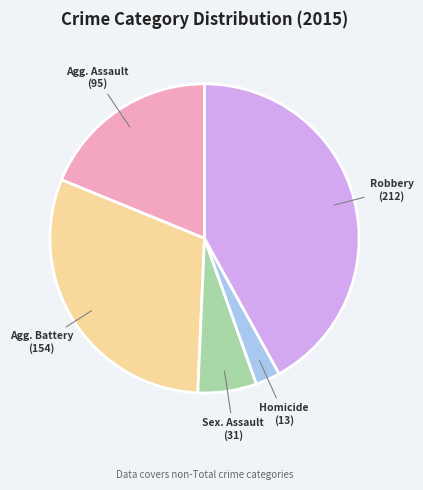

Does any single category account for the majority?

No